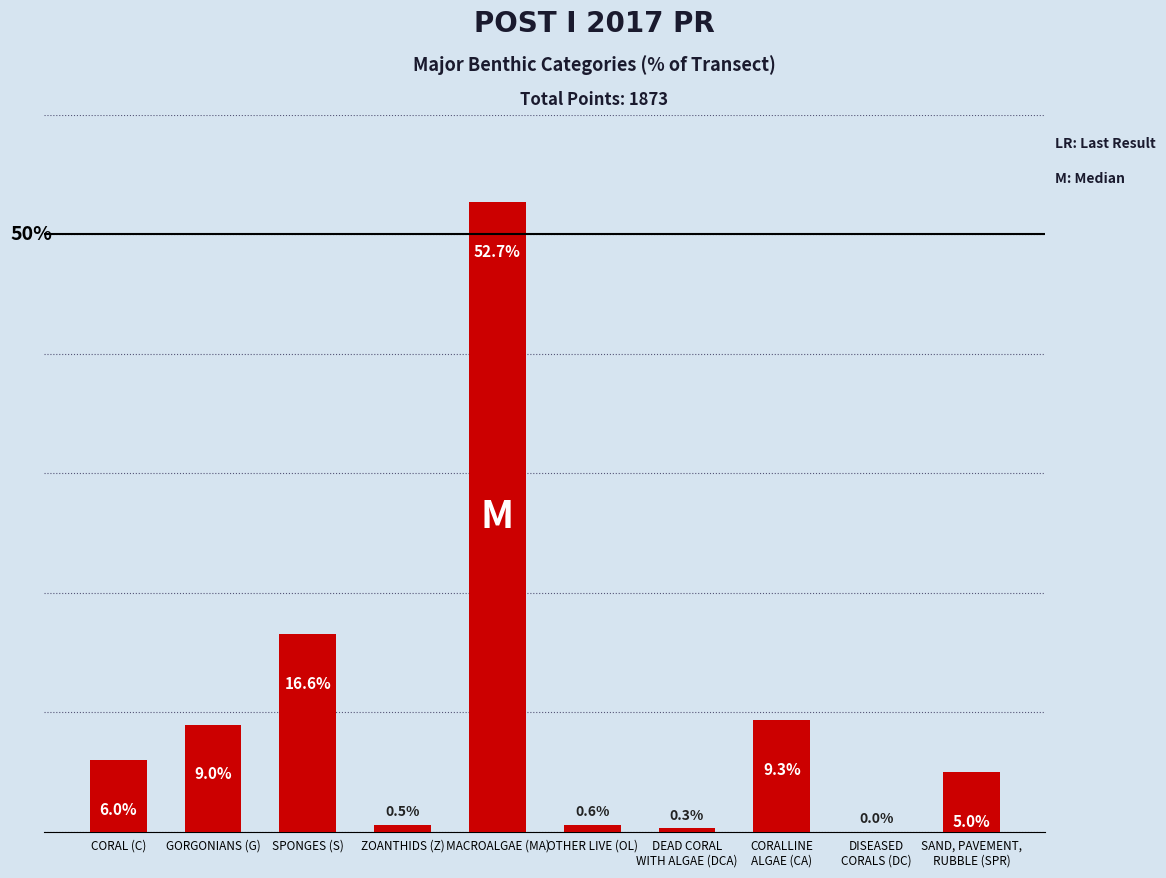

Which has a higher value, SPONGES (S) or OTHER LIVE (OL)?

SPONGES (S)